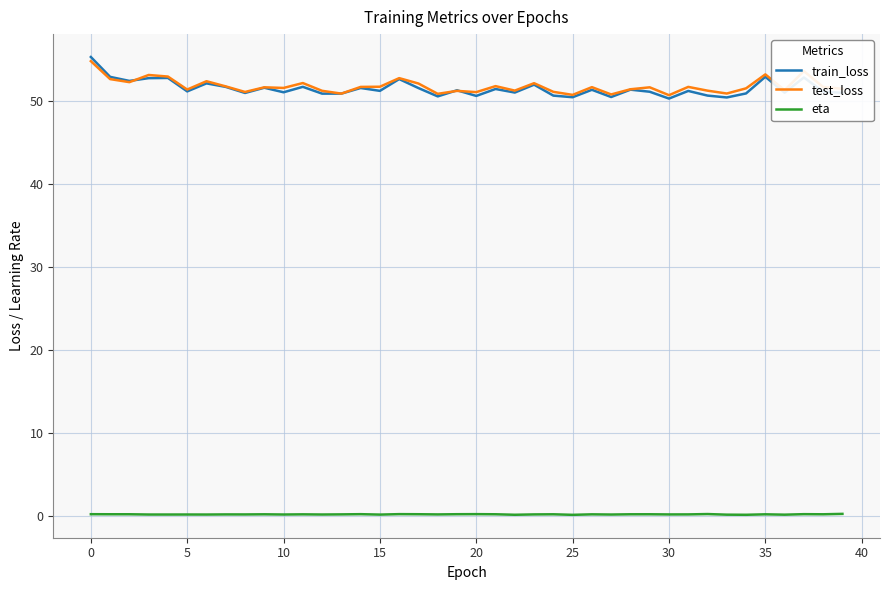

At how many categories does at least one series exceed 24?

40